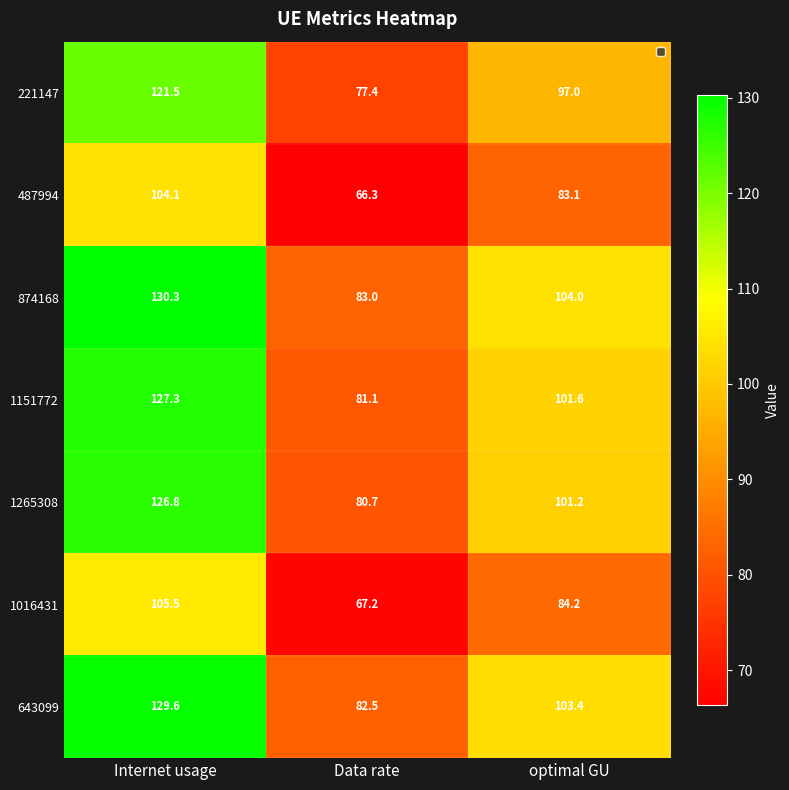

Which series has the widest spread of values?

874168